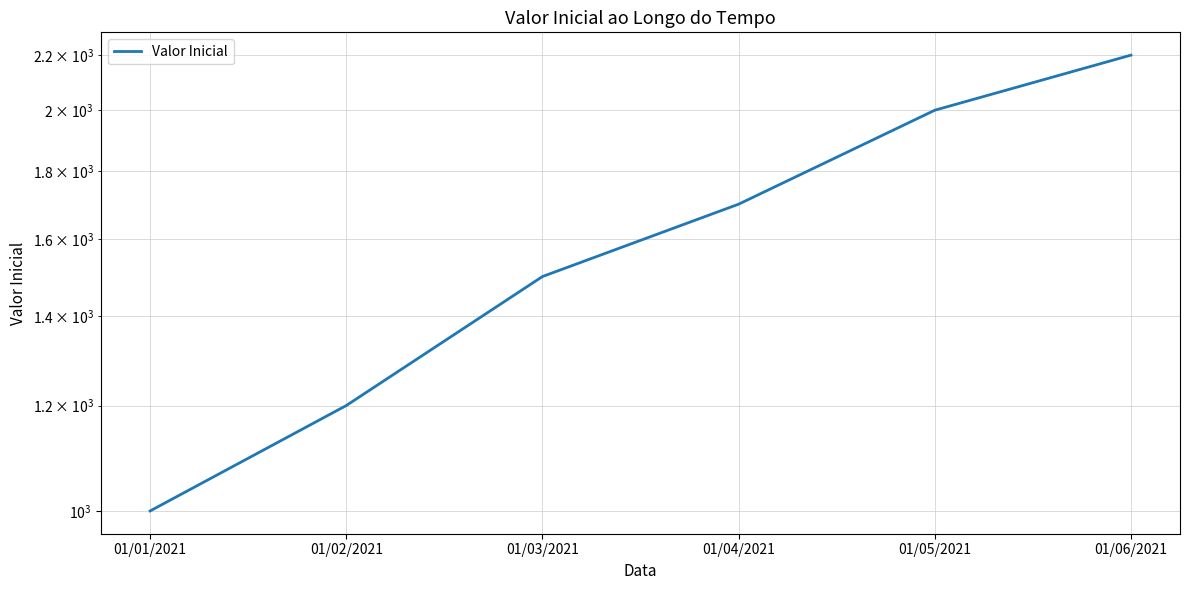

How many lines are shown in the chart?

1